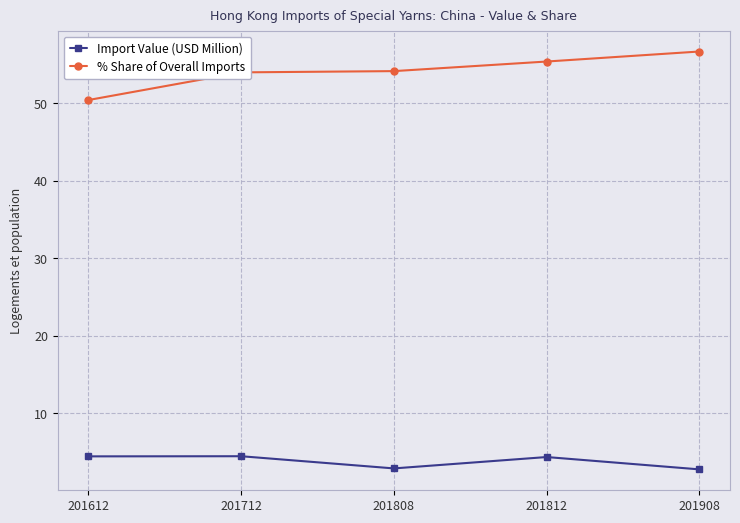

How many lines are shown in the chart?

2